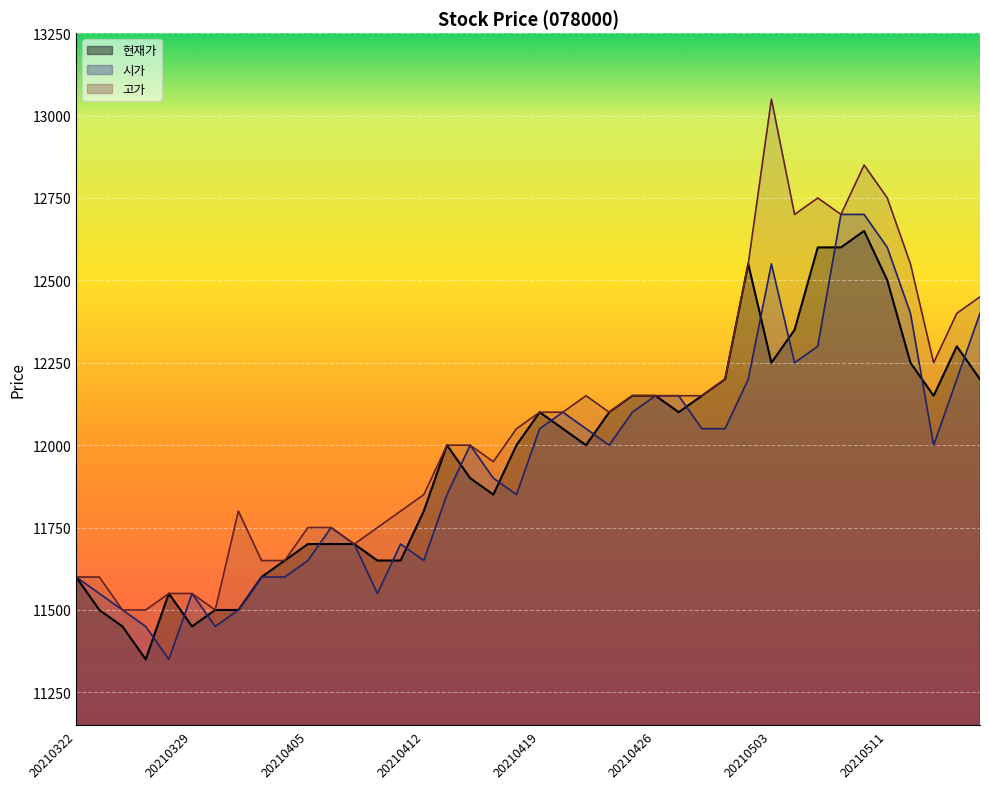

What value does the 시가_line series have at 36?

12400